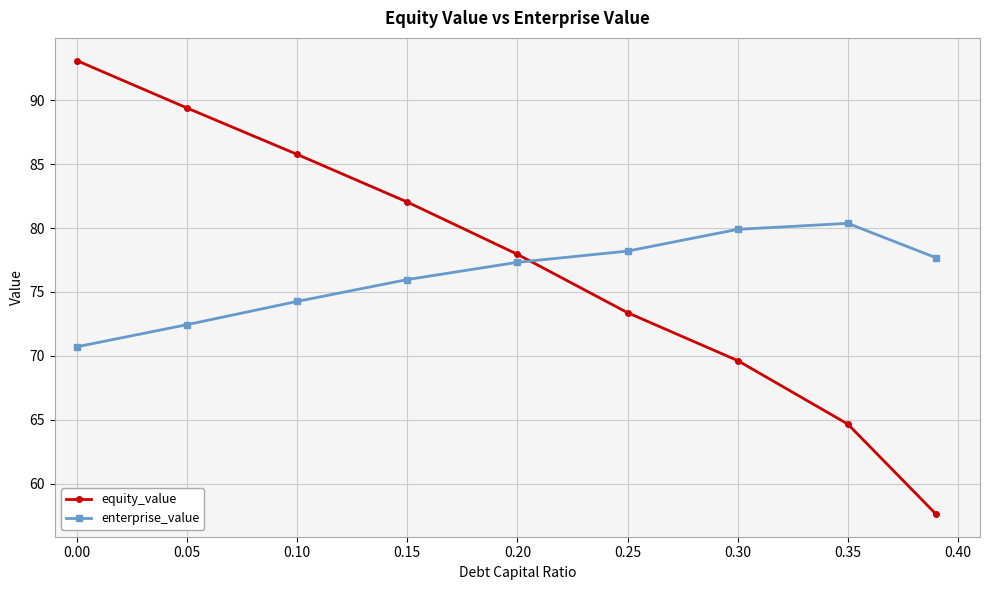

What is the smallest value displayed?

57.6